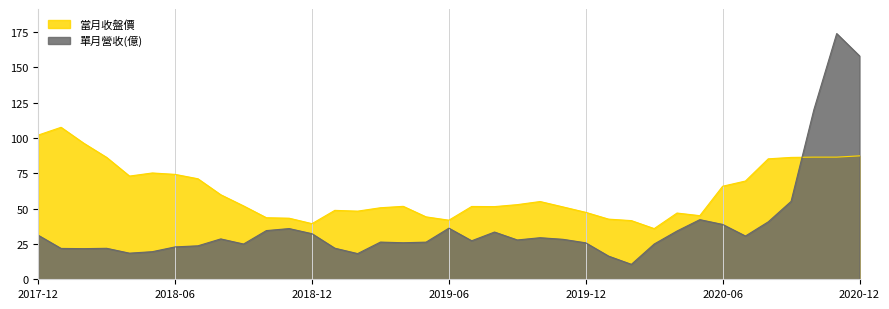

What is the difference between the 當月收盤價 values at 2020-07 and 2018-05?

5.7